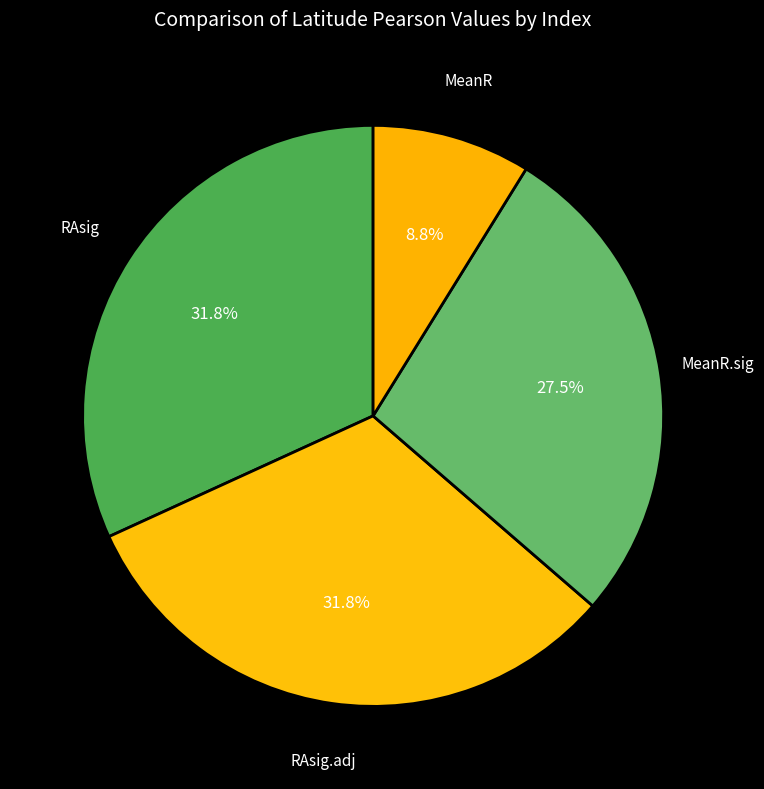

Which slice is the largest?

RAsig.adj